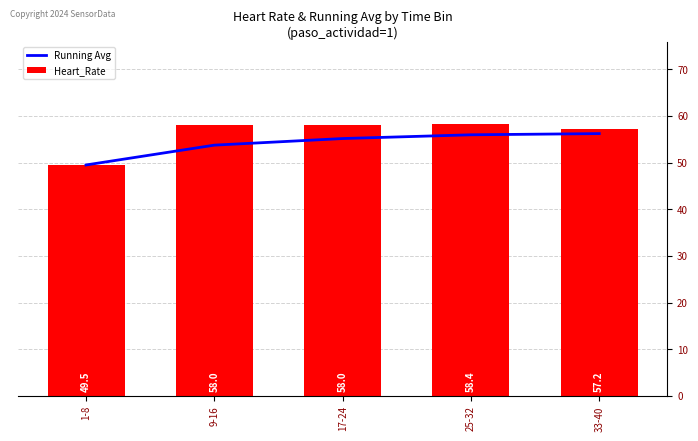

Which category has the highest value across all series?

25-32